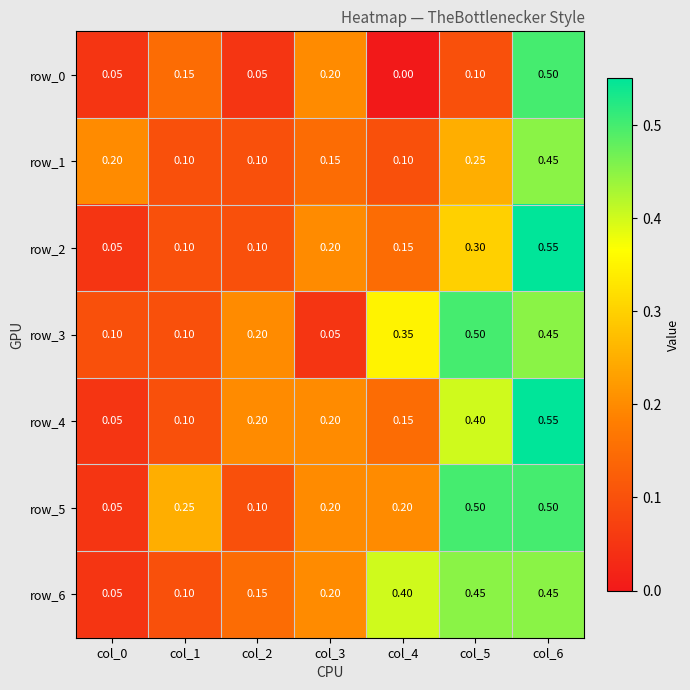

Which series changed the most between col_4 and col_6?

row_0